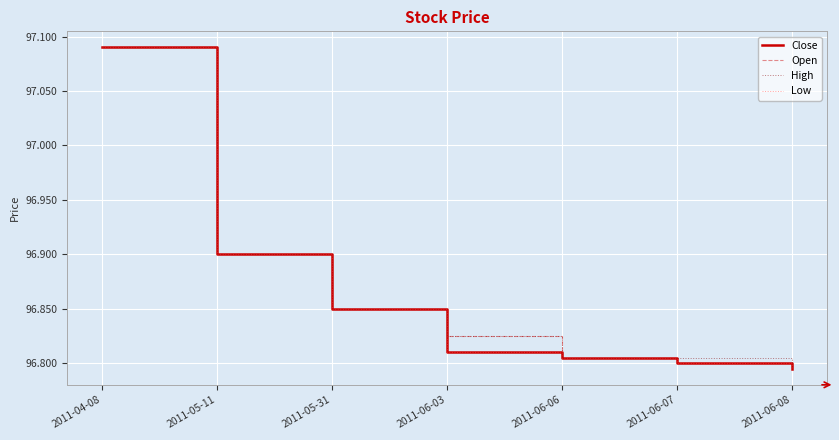

The value of Open at 2011-06-03 is 96.8. True or false?

True